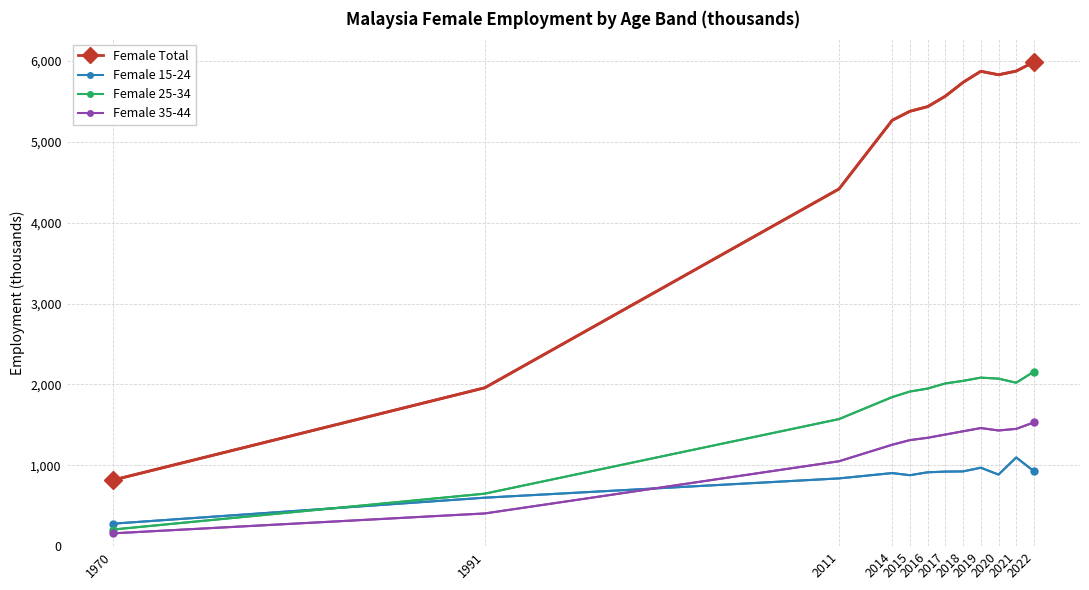

Which series has the largest total across all categories?

Female Total